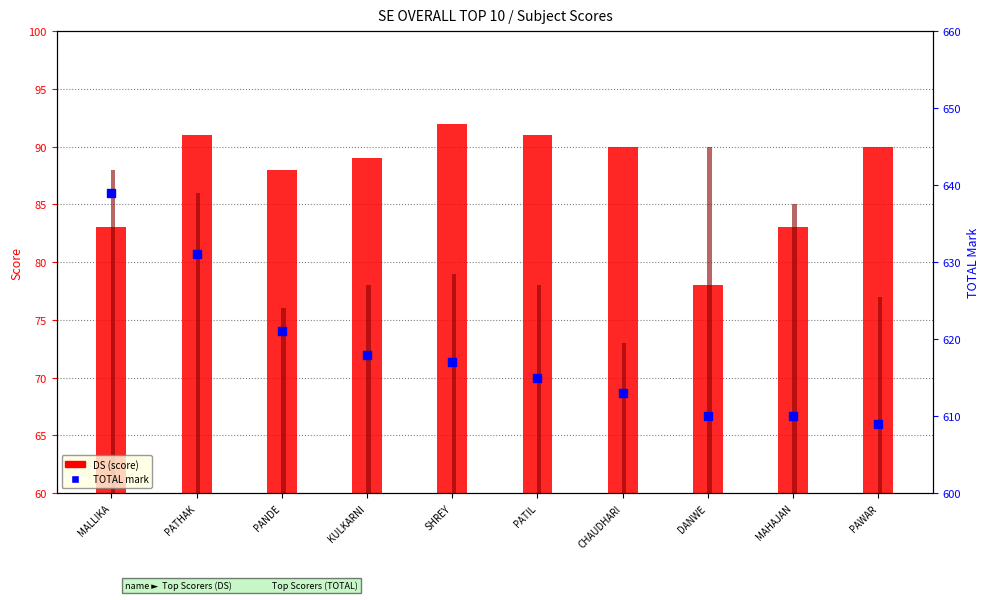

At how many categories does at least one series exceed 567?

10